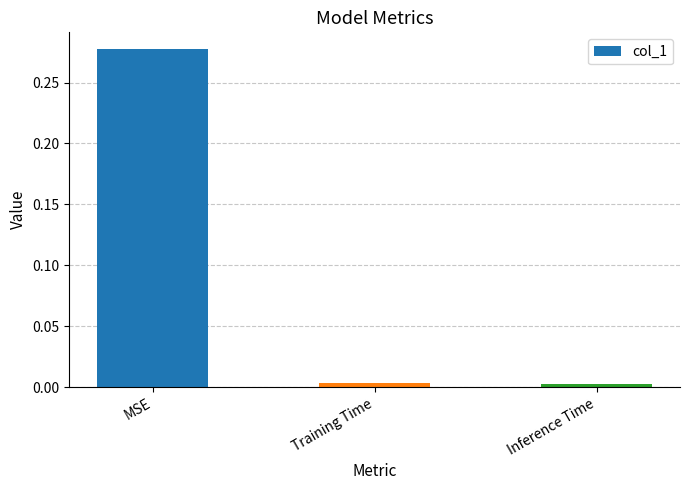

The chart shows a value of 0.1 at MSE. True or false?

False